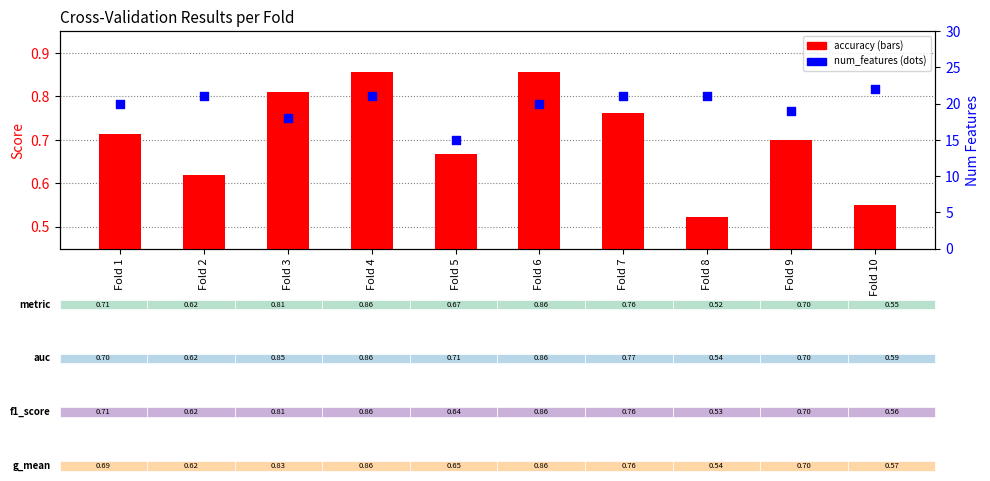

Which series reaches the minimum Y coordinate?

accuracy